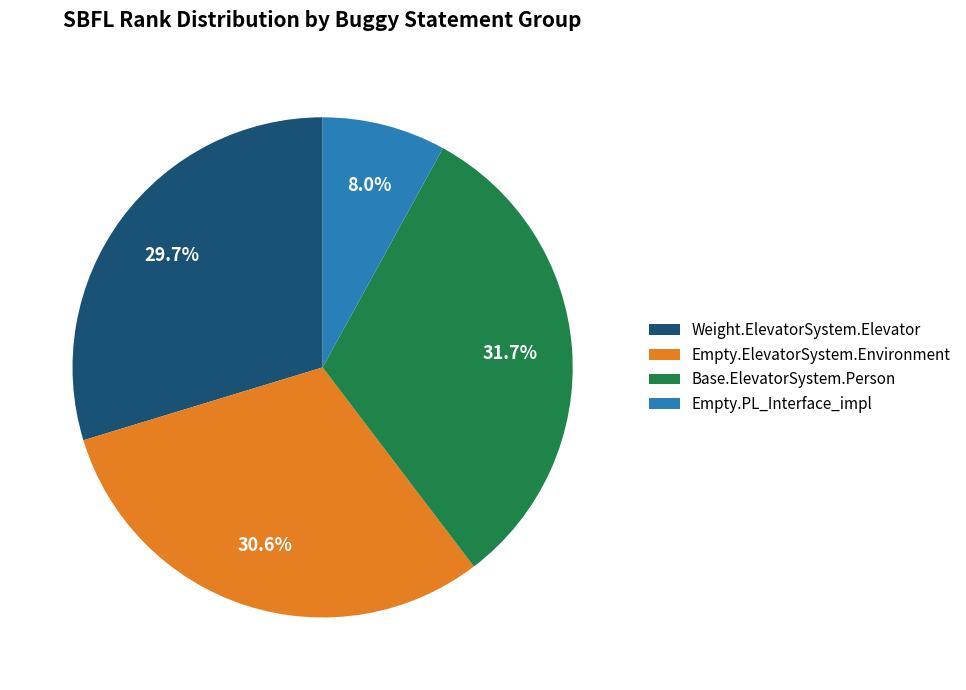

Rank the categories by value from highest to lowest.

Base.ElevatorSystem.Person, Empty.ElevatorSystem.Environment, Weight.ElevatorSystem.Elevator, Empty.PL_Interface_impl